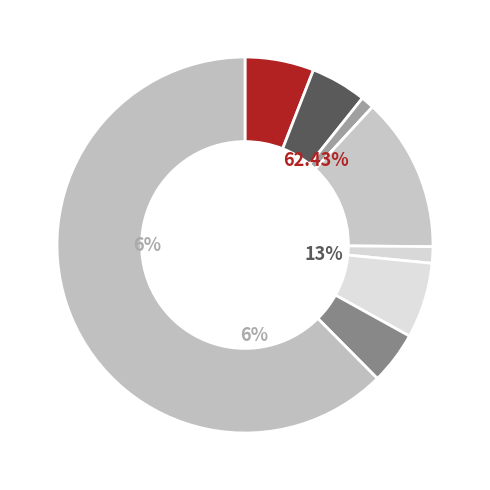

To the nearest percent, what portion does Robbery represent?

5%